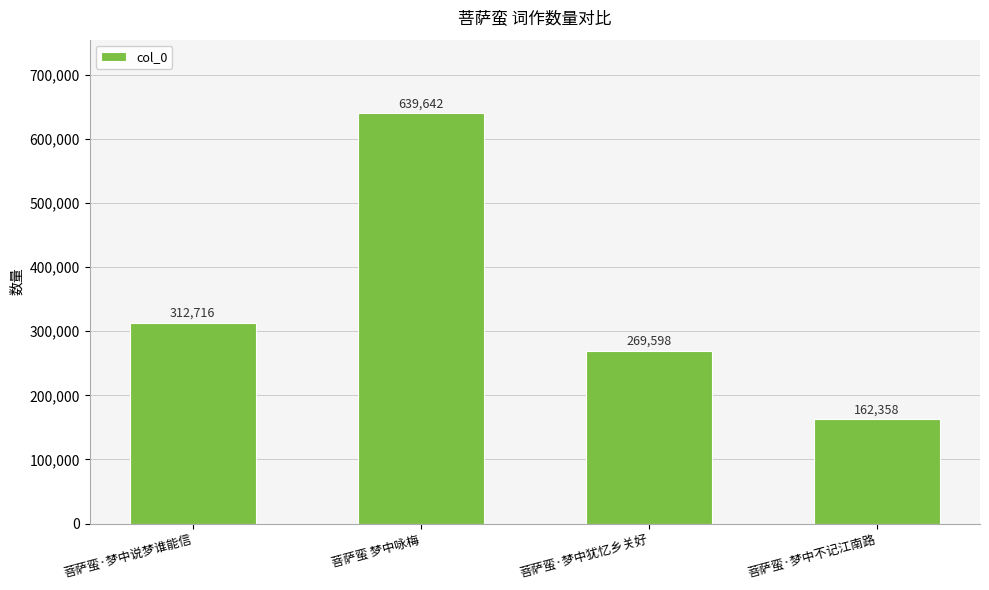

Where is the data nearest to the value 401000?

菩萨蛮·梦中说梦谁能信